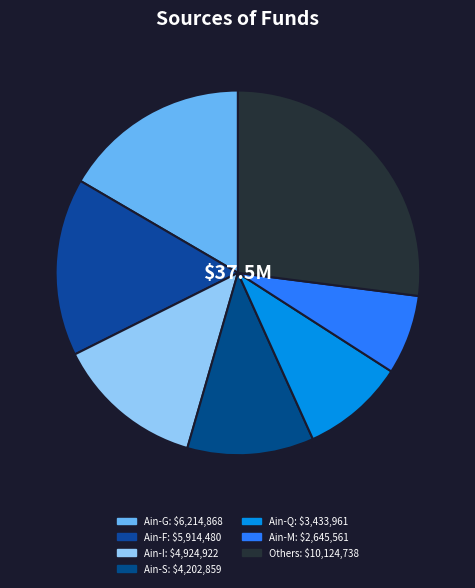

How many segments does this pie chart have?

7